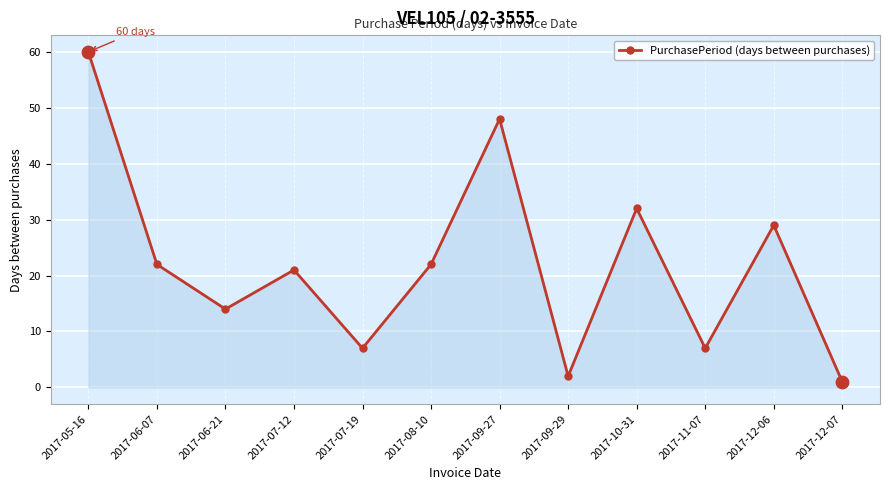

What is the ratio of the value at 2017-06-21 to the value at 2017-08-10?

0.6